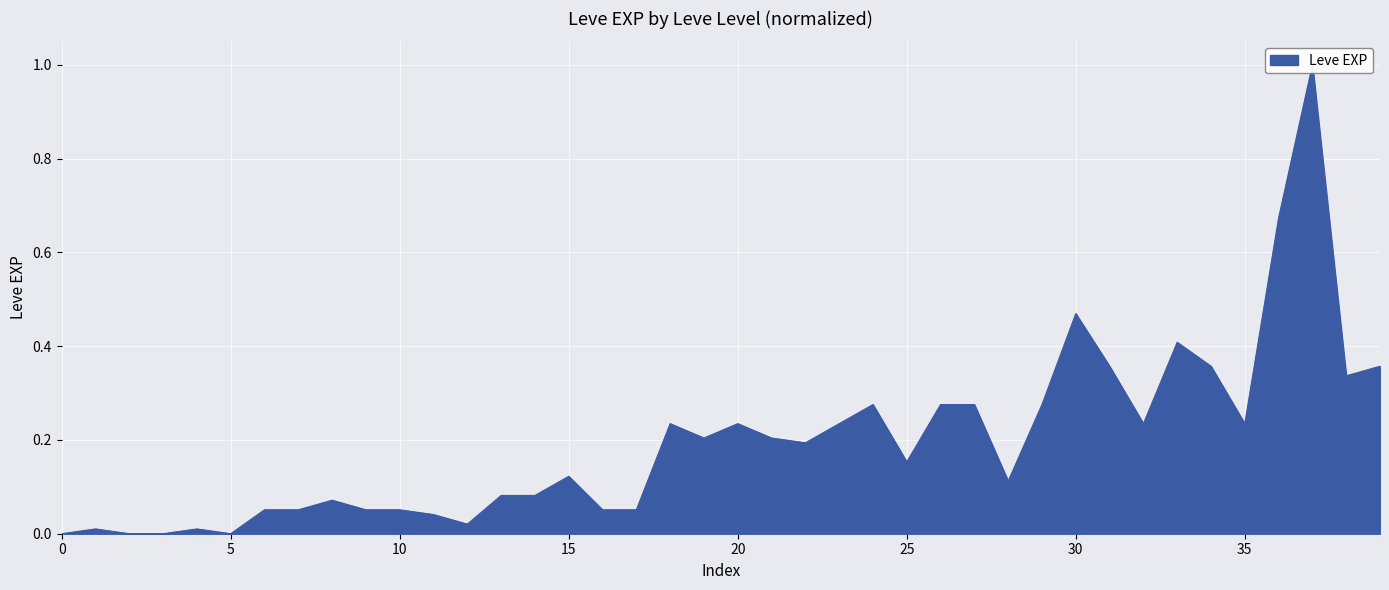

How many points are lower than both their immediate neighbors (excluding endpoints)?

9